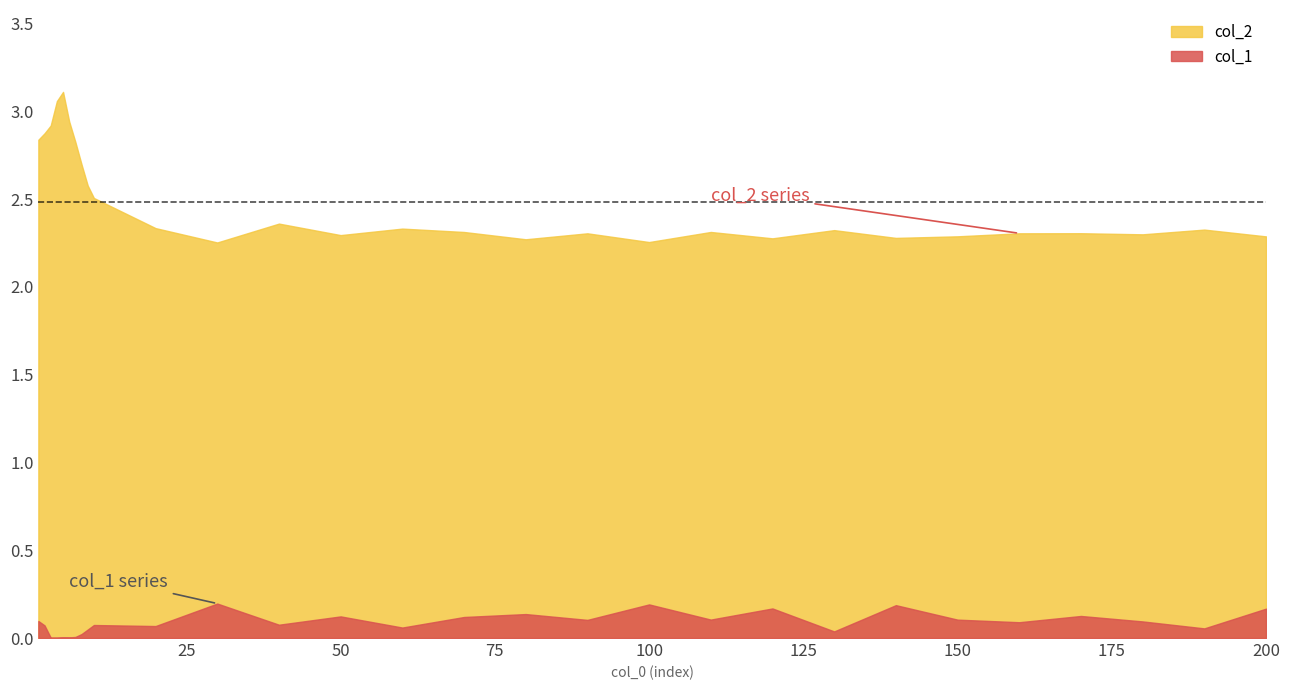

Does the chart display data point markers on the line(s)?

No